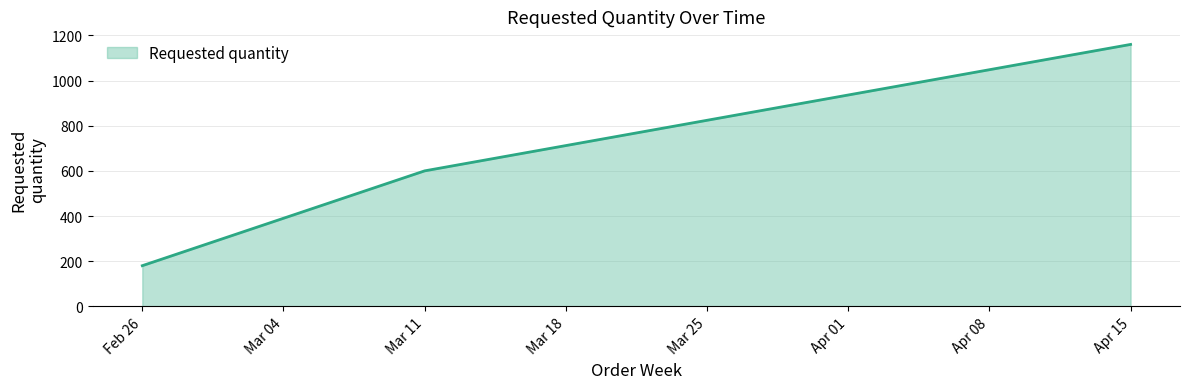

The chart shows a value of 282 at Feb 26. True or false?

False